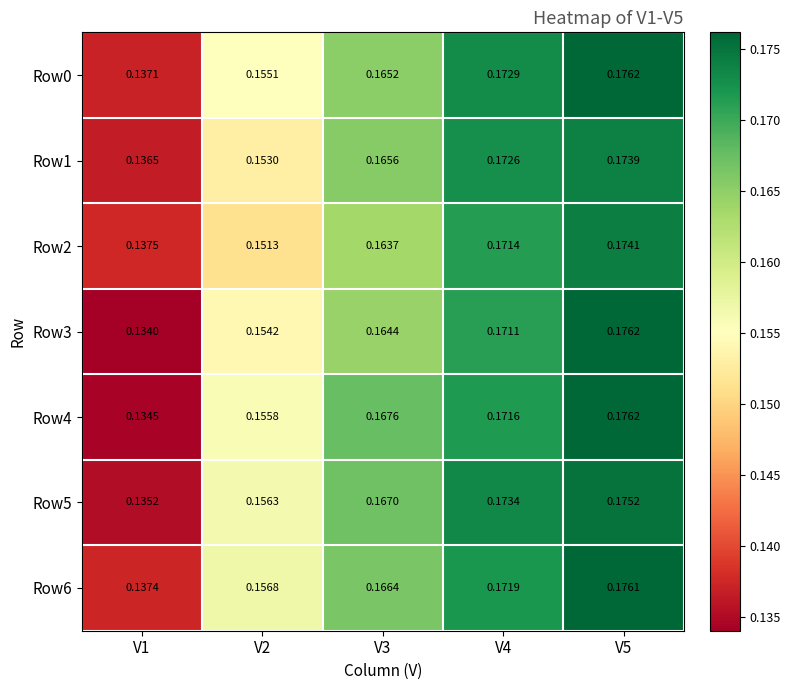

Between V3 and V5, which series saw the biggest shift?

Row3